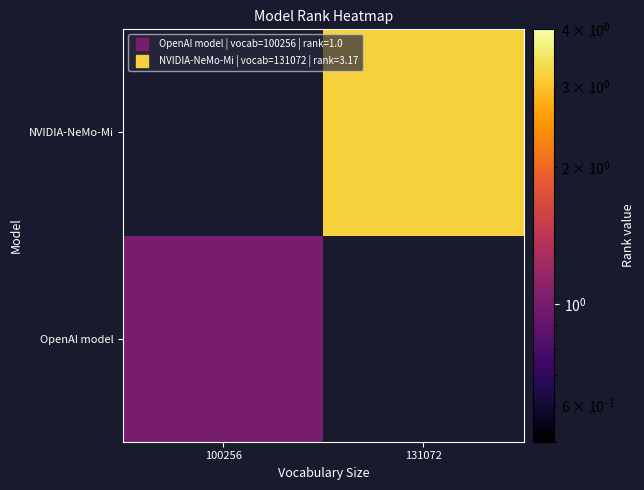

Is the value of NVIDIA-NeMo-Mi at 100256 greater than the value of OpenAI model at 131072?

No